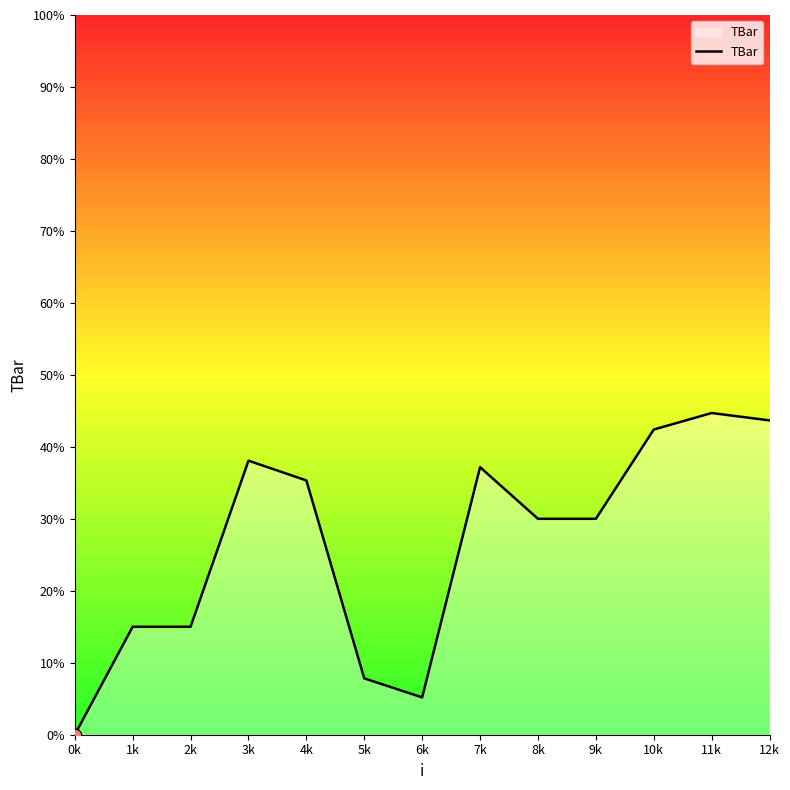

What is the change in value from 1k to 7k?

+22.2